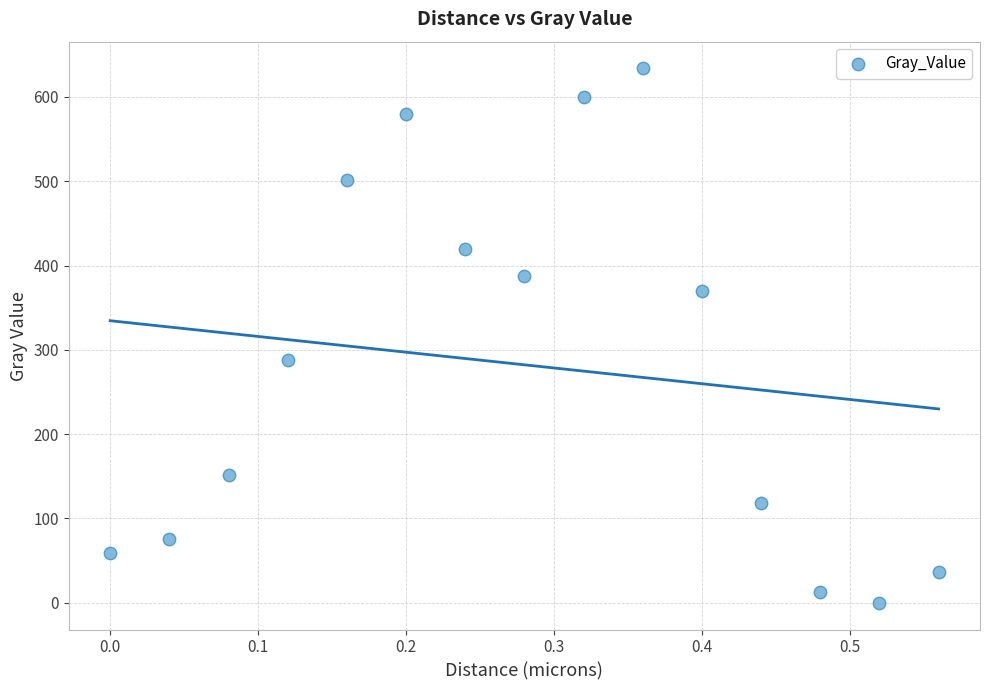

What is the range of Y values (max minus min)?

633.9